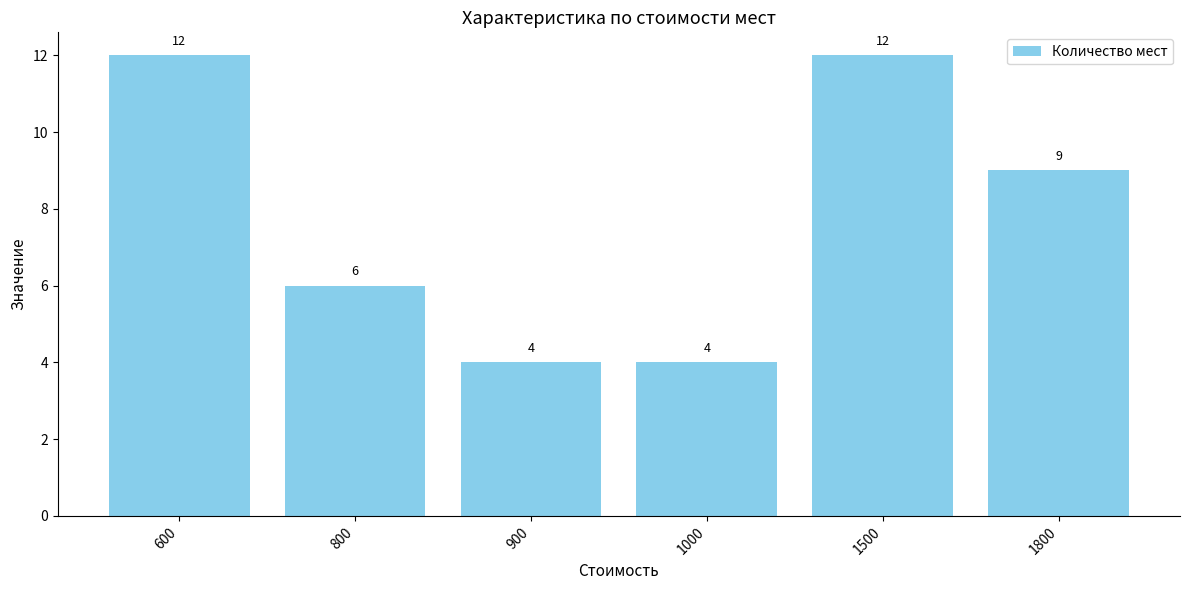

Between 1500 and 1000, which is larger?

1500